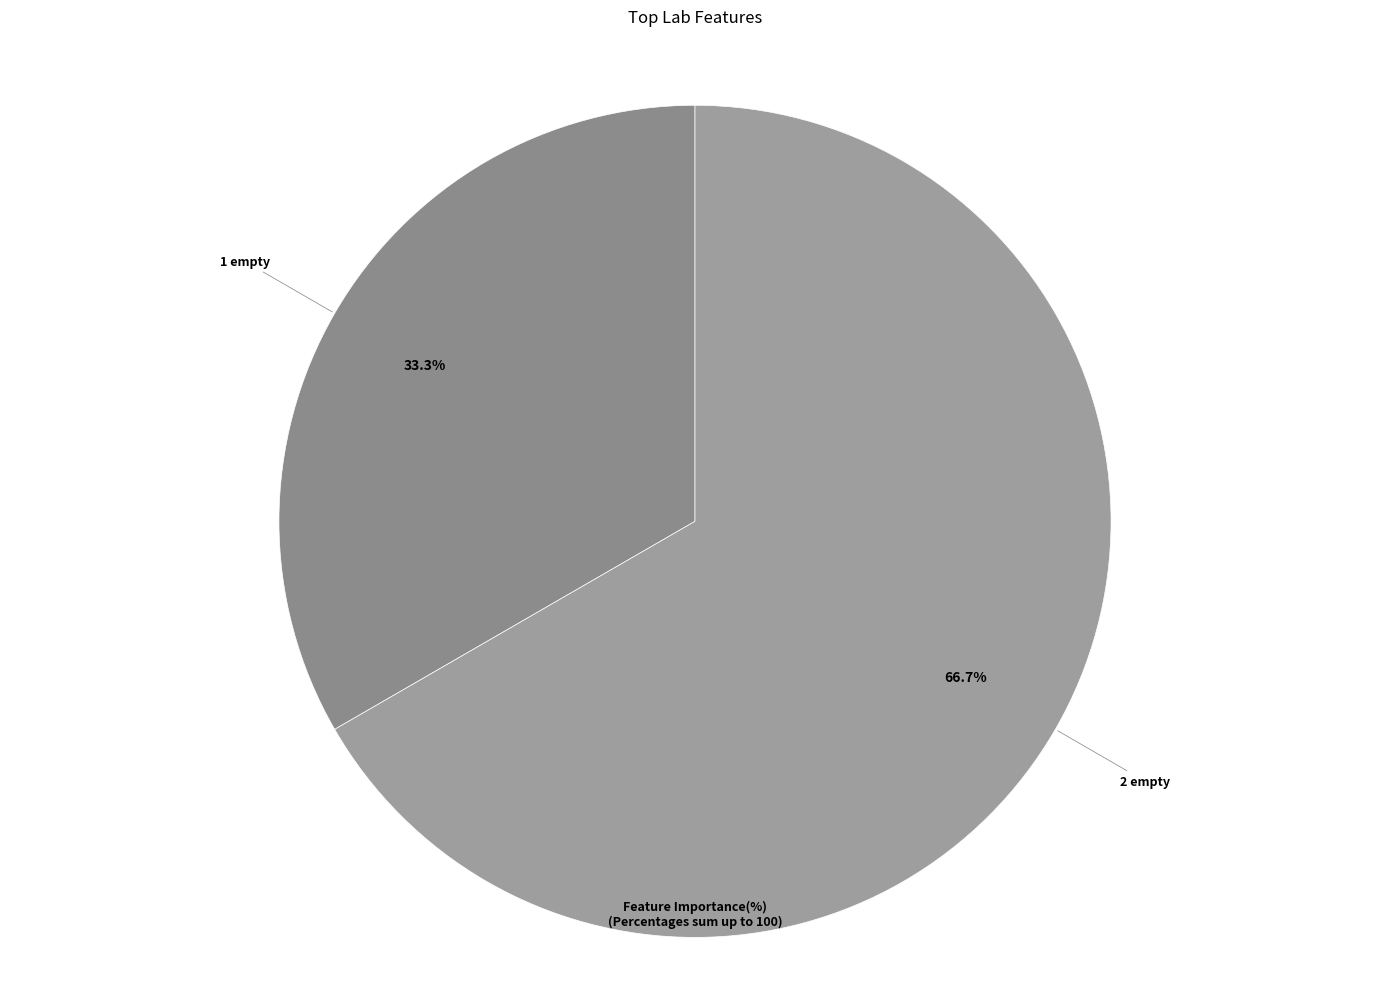

Rank the categories by value from highest to lowest.

2 empty, 1 empty